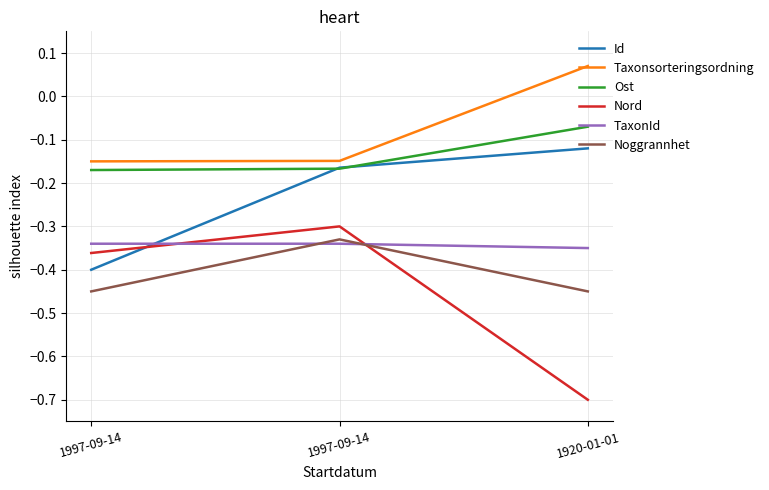

What are all the series names shown in the legend?

Id, Taxonsorteringsordning, Ost, Nord, TaxonId, Noggrannhet